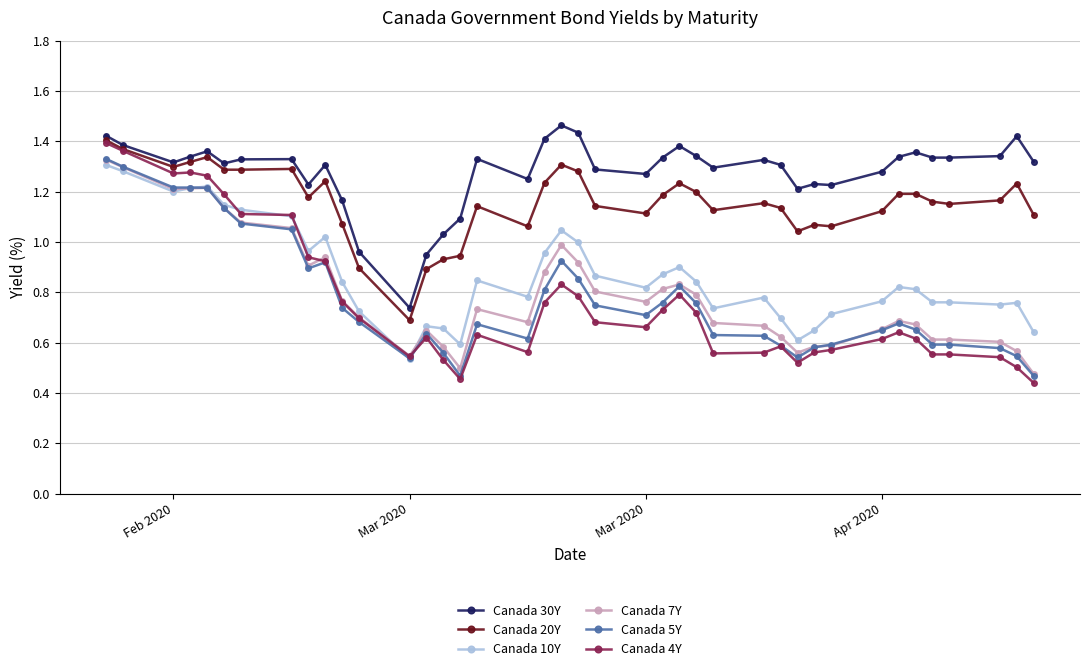

True or false: Canada 5Y has more than 0 points higher than both neighbors.

True